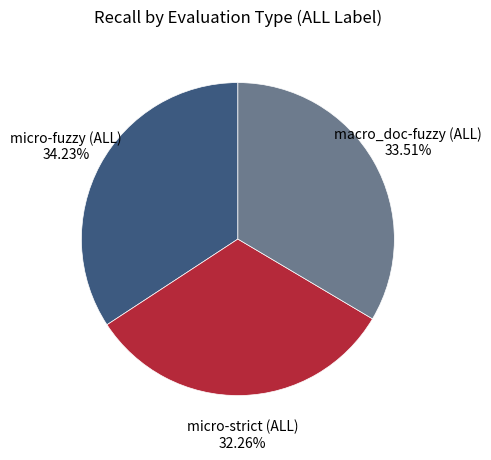

Is there any slice that represents more than half of the pie?

No